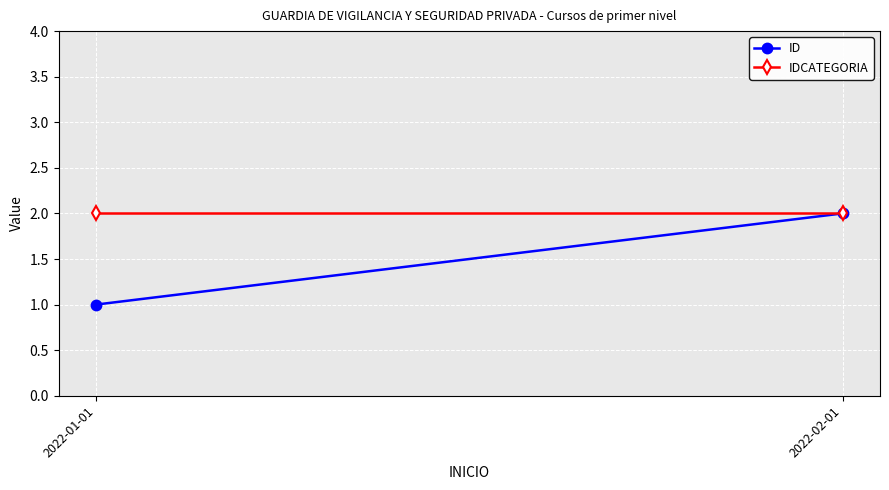

Is this an area chart (filled region under the line)?

No